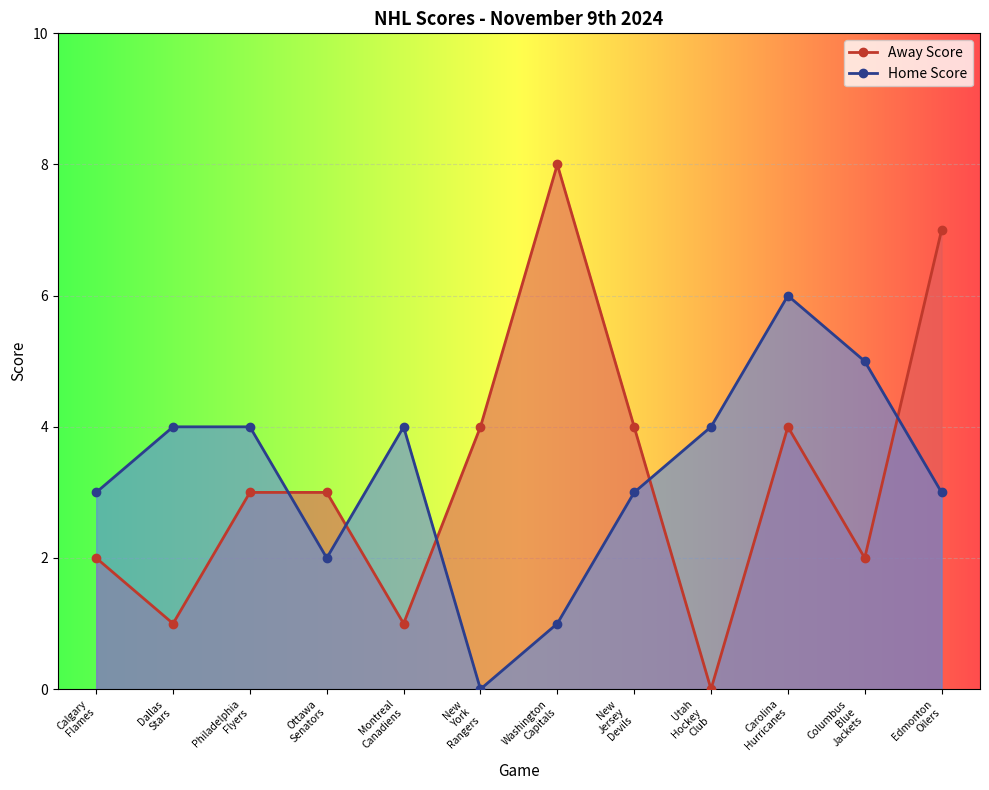

Where is the first local minimum for Away Score?

Dallas
Stars